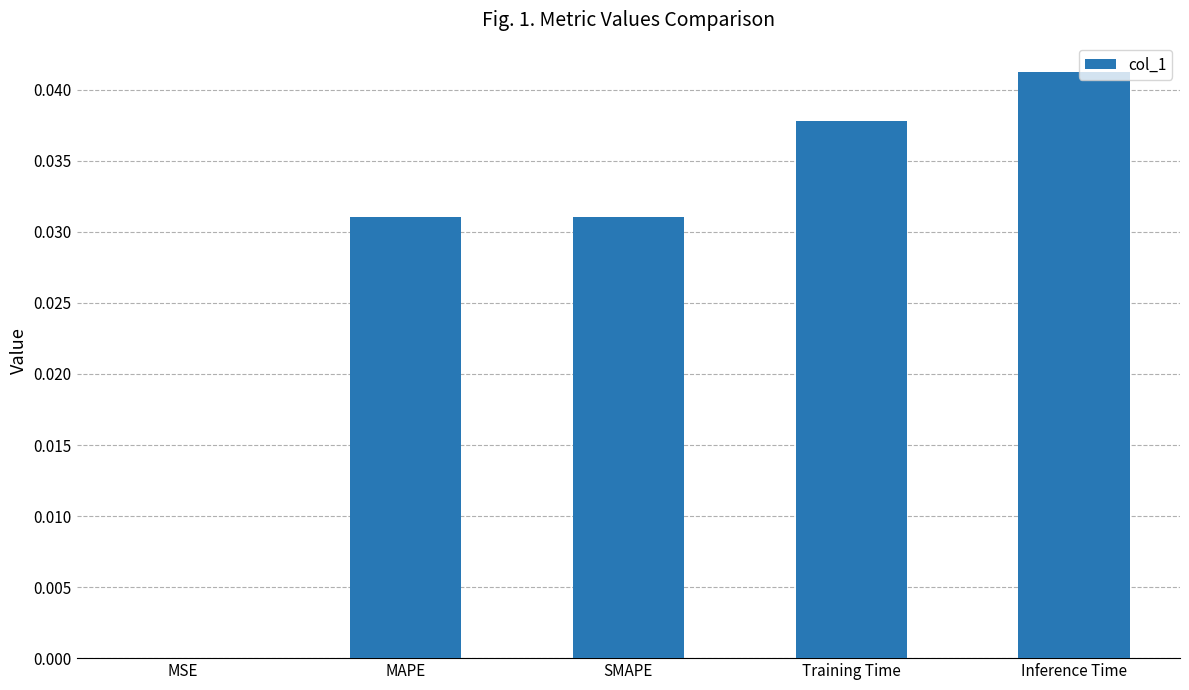

True or false: the data shows 0.1 at Inference Time.

False